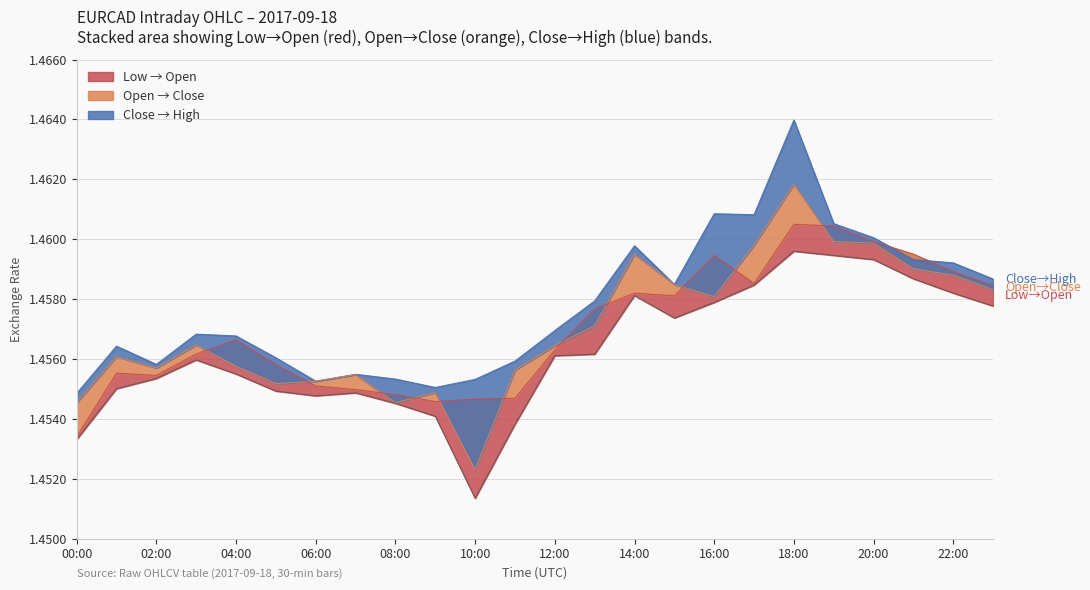

What is the value of the Open point at the 4th from the left?

1.5